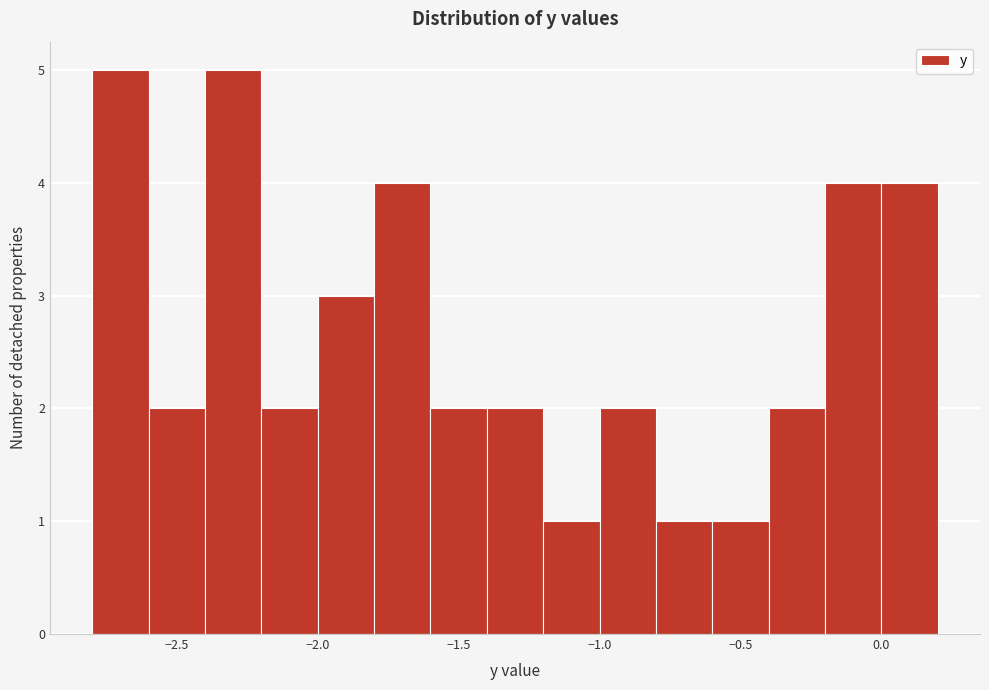

How tall is the bar that spans -0.2 to 0.0 on the x-axis? The values are not printed on the chart, so give them approximately, as read against the axis.

4